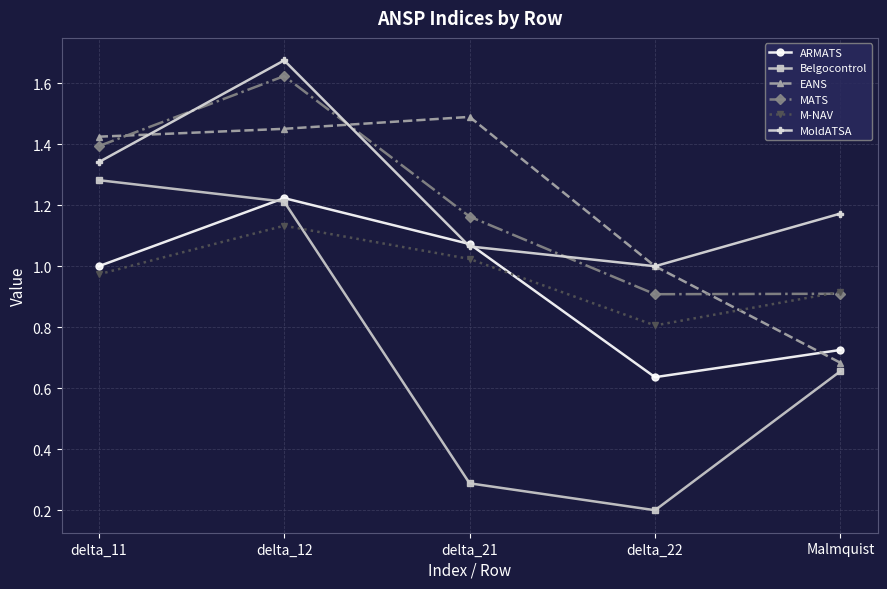

Which series changed the most between delta_12 and delta_21?

Belgocontrol